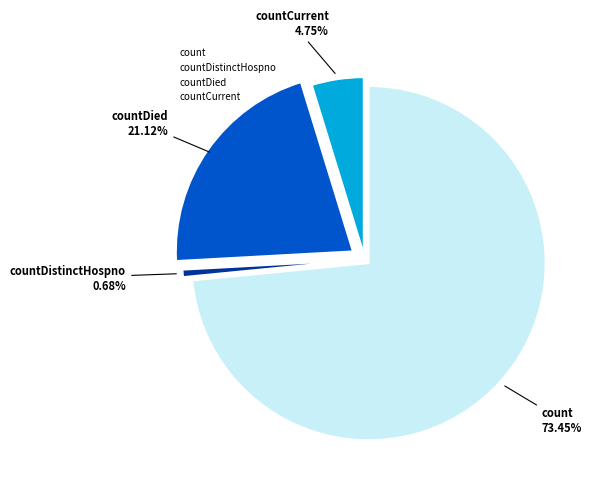

Is there a majority slice in this chart?

Yes